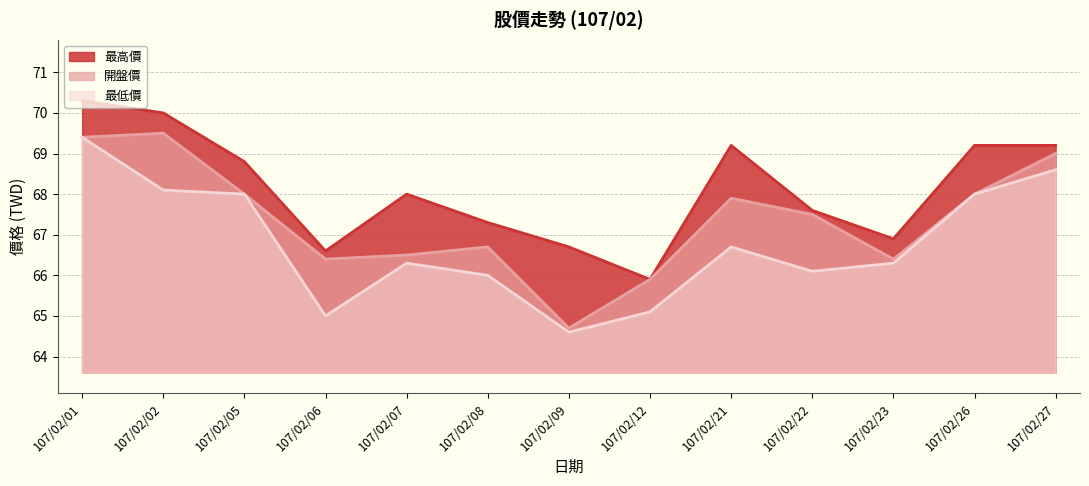

At which category is the sum across all series the highest?

107/02/01